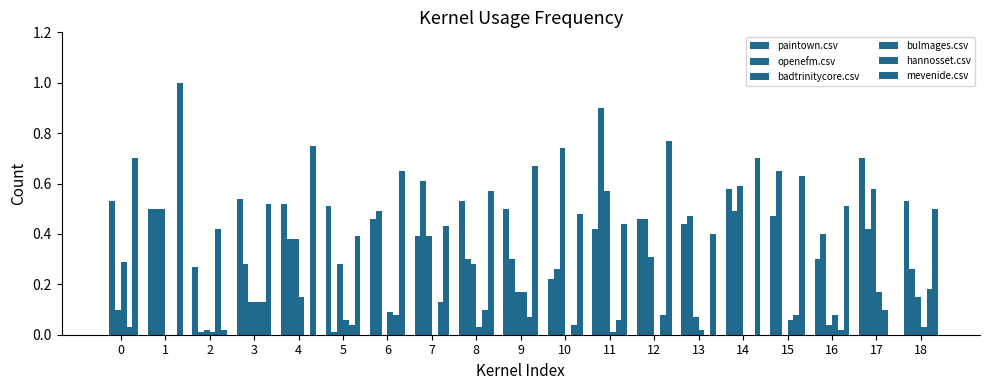

How many distinct data groups are displayed?

6